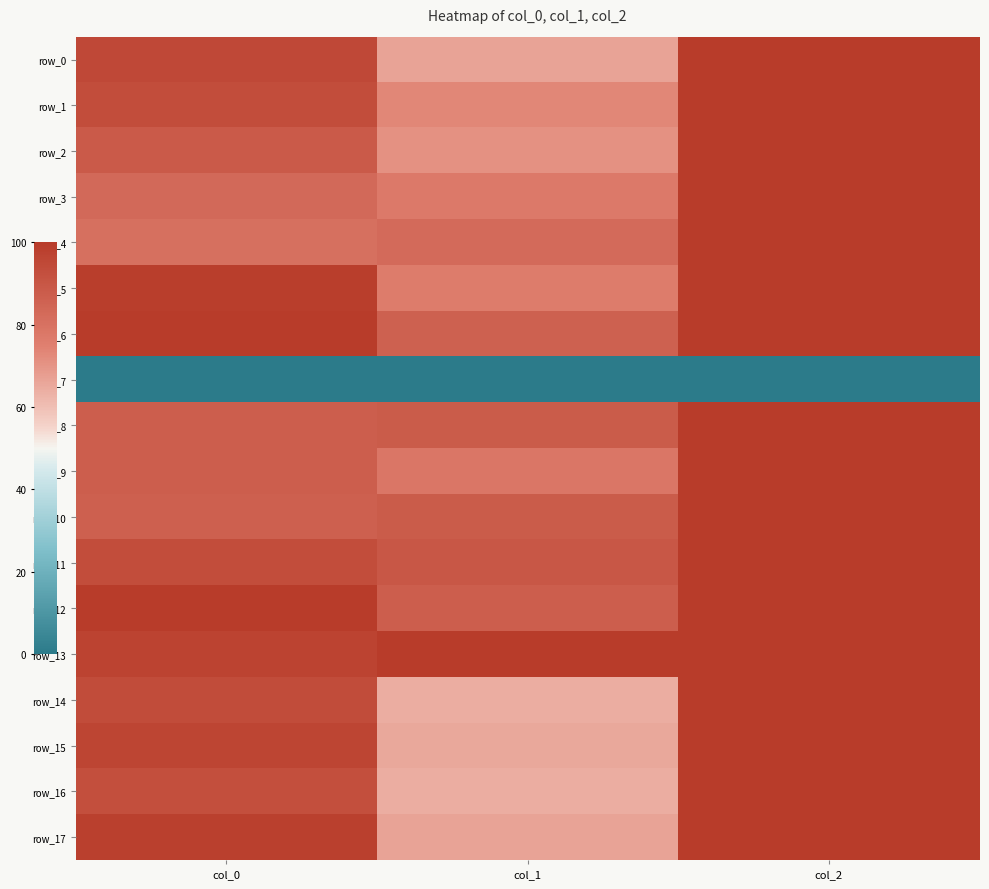

Which series has the widest spread of values?

row_14